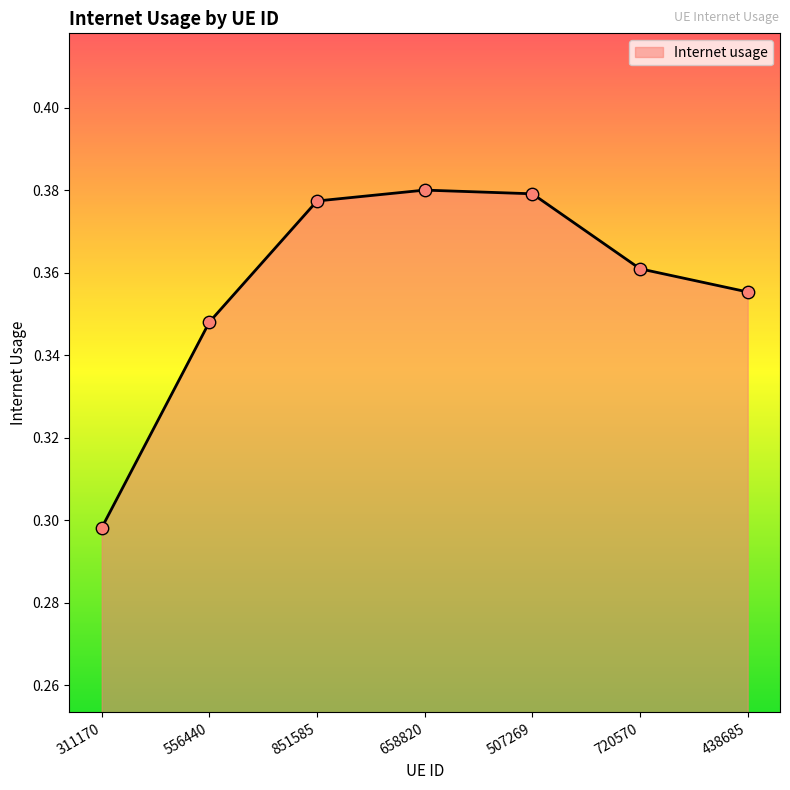

Between 311170 and 720570, which is larger?

720570